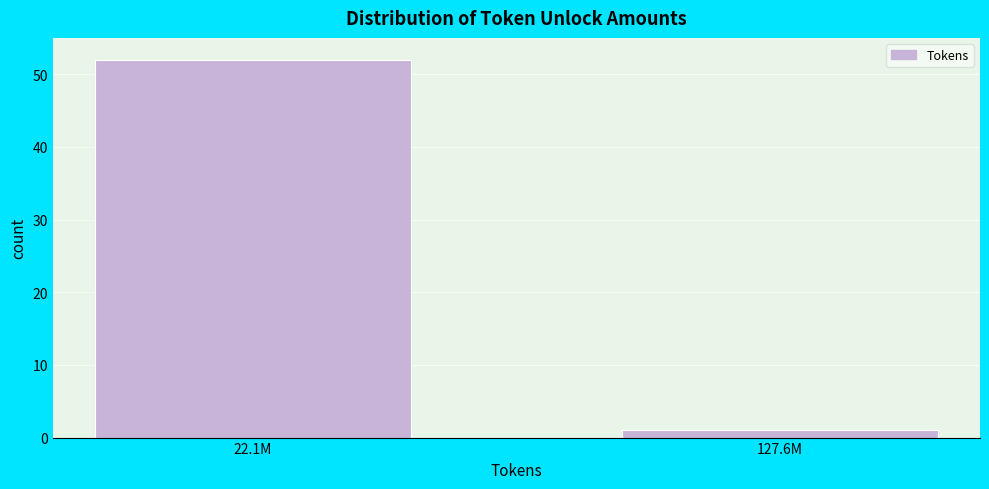

Reading left to right, what are all the values shown in this chart?

22.1M=52	127.6M=1